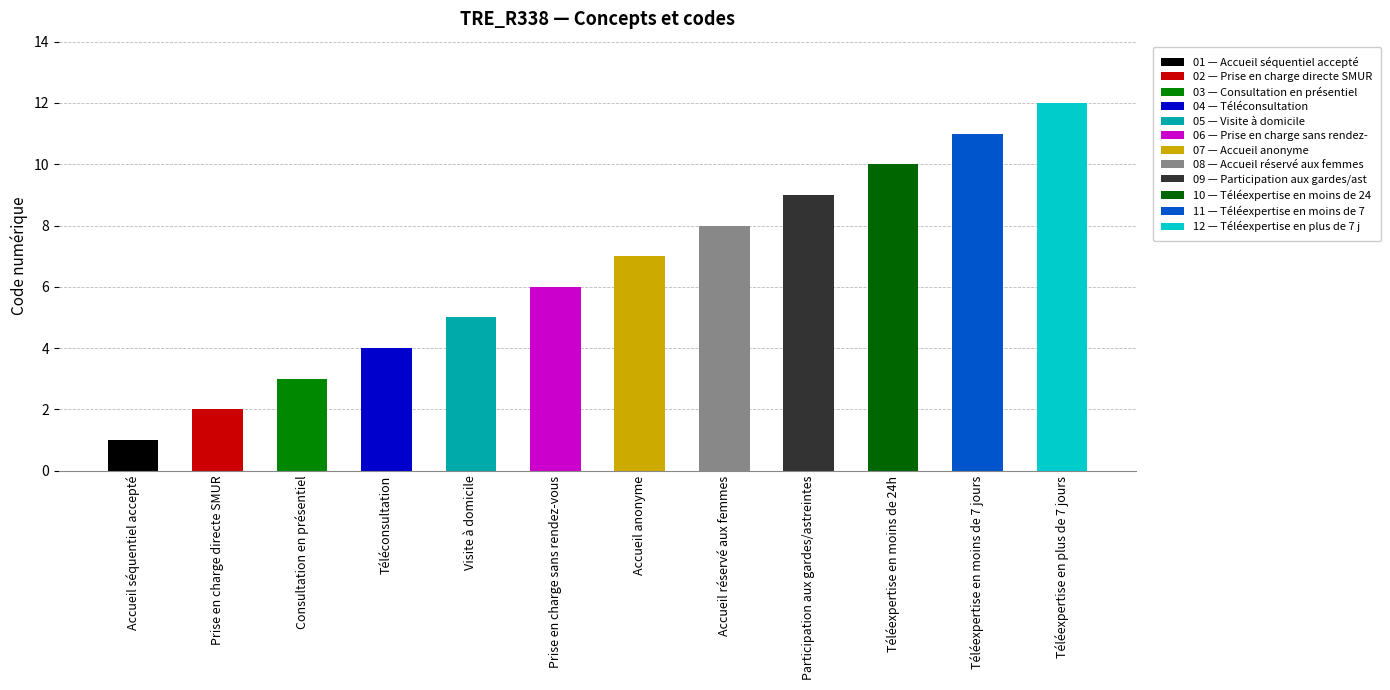

Which label corresponds to the largest value in the chart?

Téléexpertise en plus de 7 jours